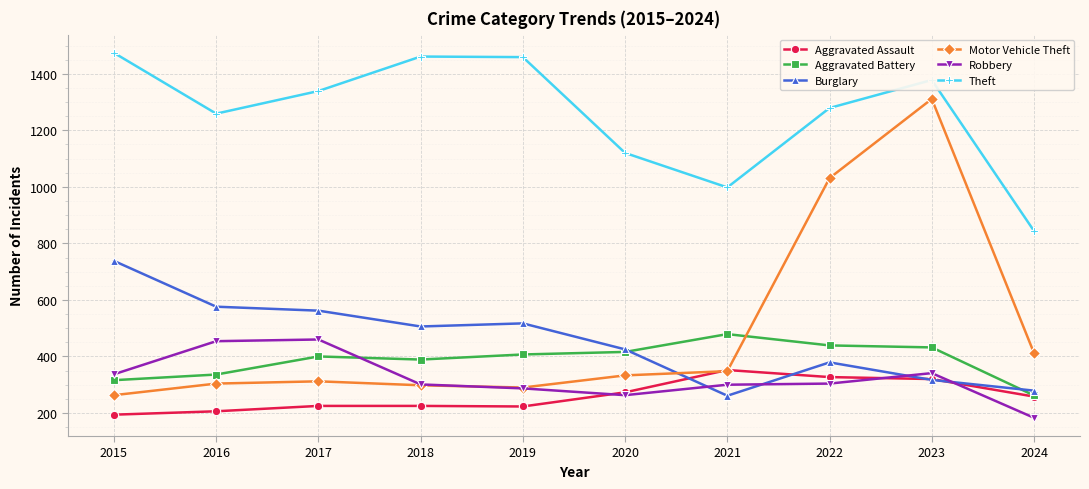

True or false: Theft has more than 0 points higher than both neighbors.

True